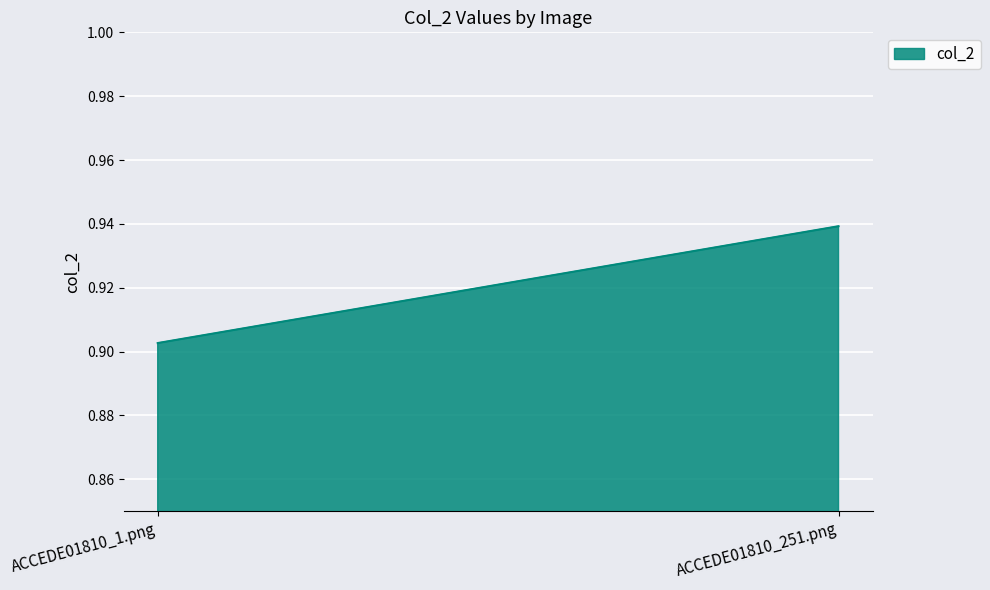

Reading left to right, what are all the values shown in this chart?

ACCEDE01810_1.png=0.9	ACCEDE01810_251.png=0.9